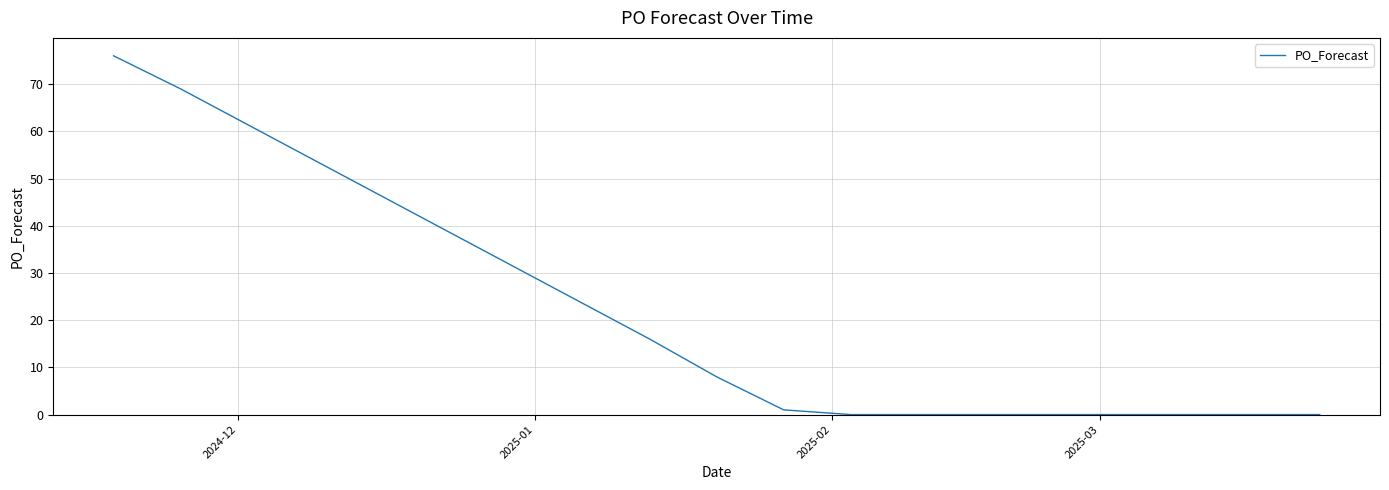

What is the difference between the maximum and minimum values?

76